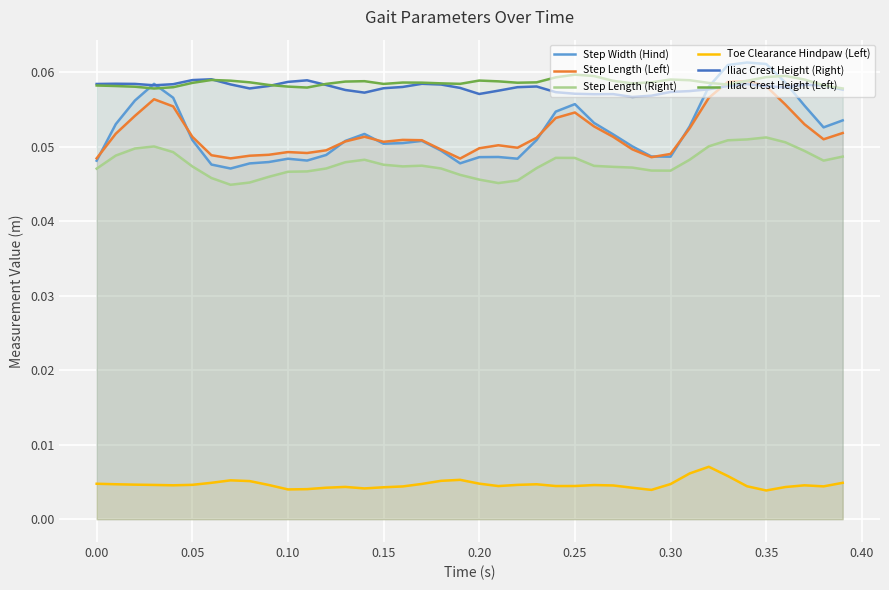

True or false: Toe Clearance Hindpaw (Left) and Step Width (Hind) cross at least once.

False